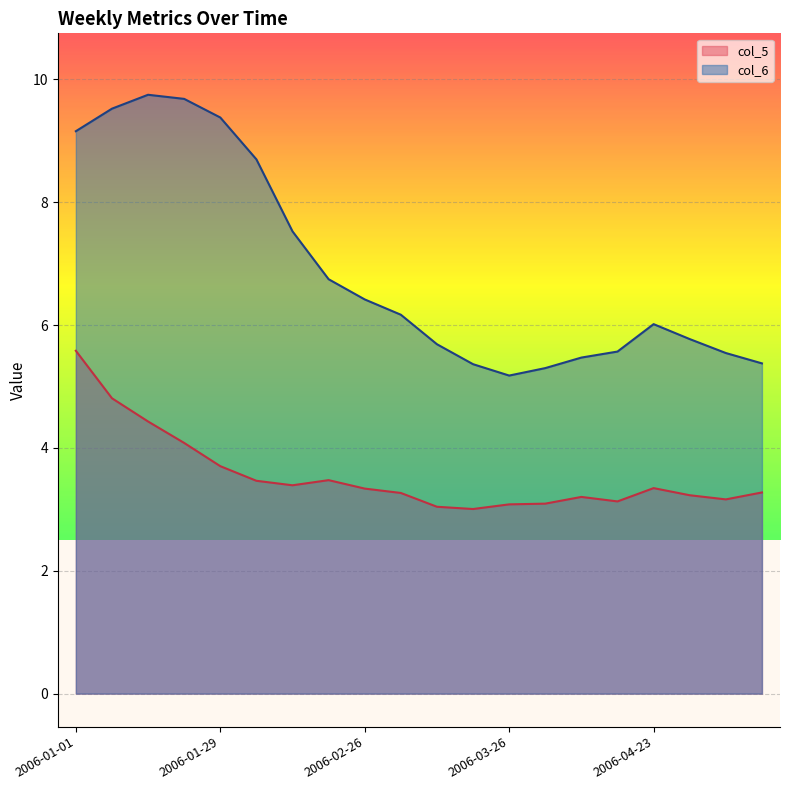

Is it true that col_6 equals 5.2 at 2006-03-26?

True